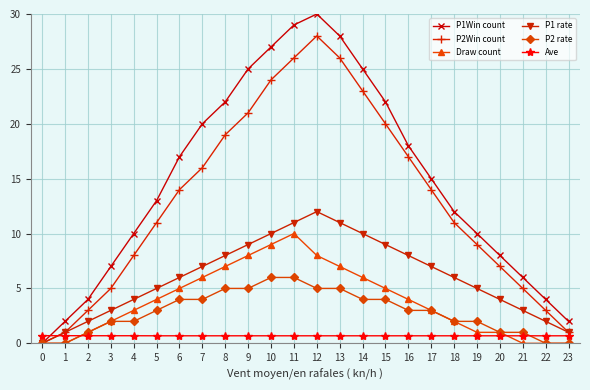

Rank the series by their maximum value, from highest to lowest.

P1Win count, P2Win count, P1 rate, Draw count, P2 rate, Ave